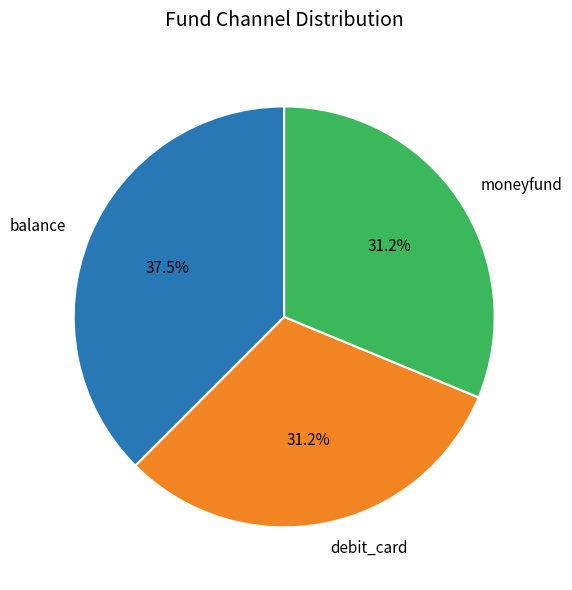

What is the largest slice in the pie chart?

balance